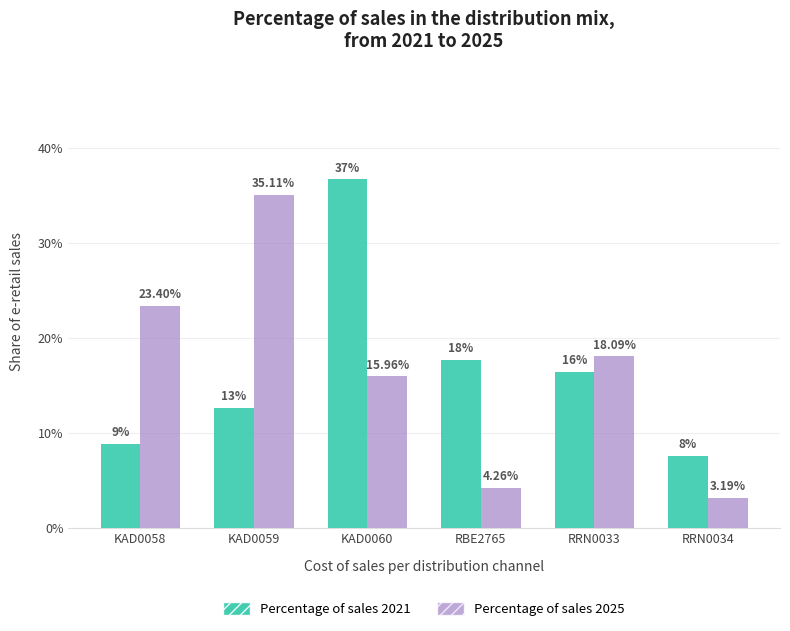

What value does the Percentage of sales 2021 series have at RRN0033?

16.5